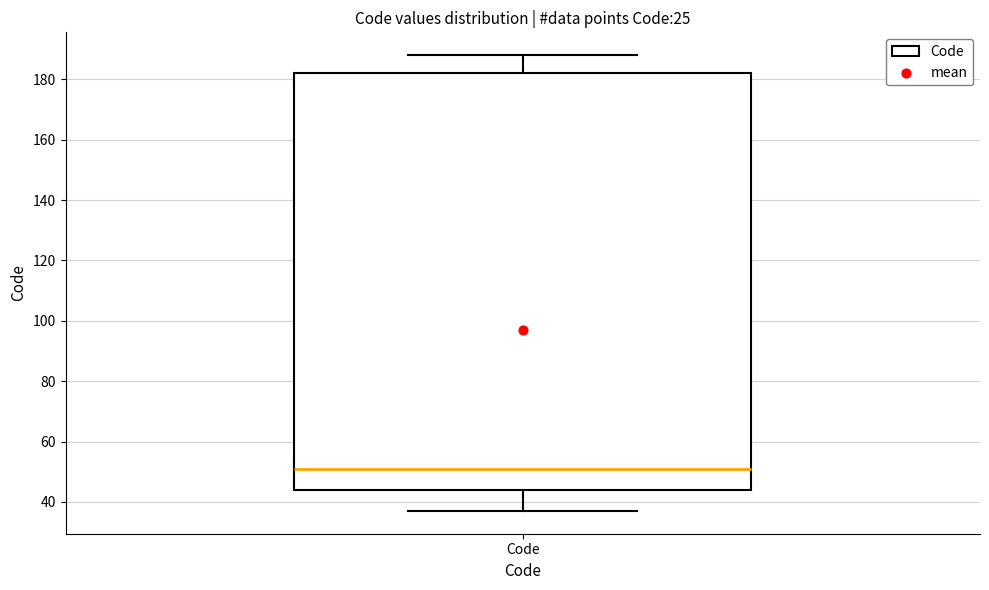

Read this box plot against the y-axis: the position of the median line, the range covered by the box, and the ends of both whiskers. The values are not printed on the chart, so give them approximately, as read against the axis.

median 52, box 44 to 182, whiskers 38 to 188